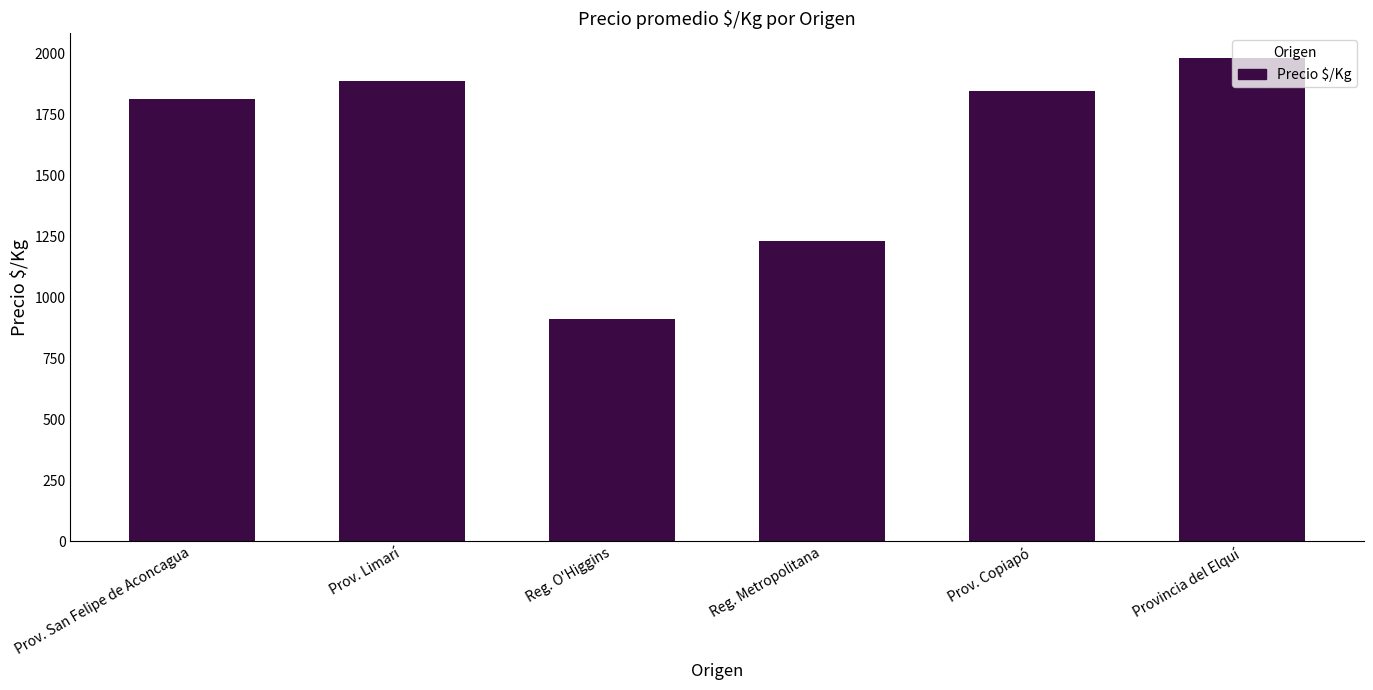

Which category has the highest value across all series?

Provincia del Elquí